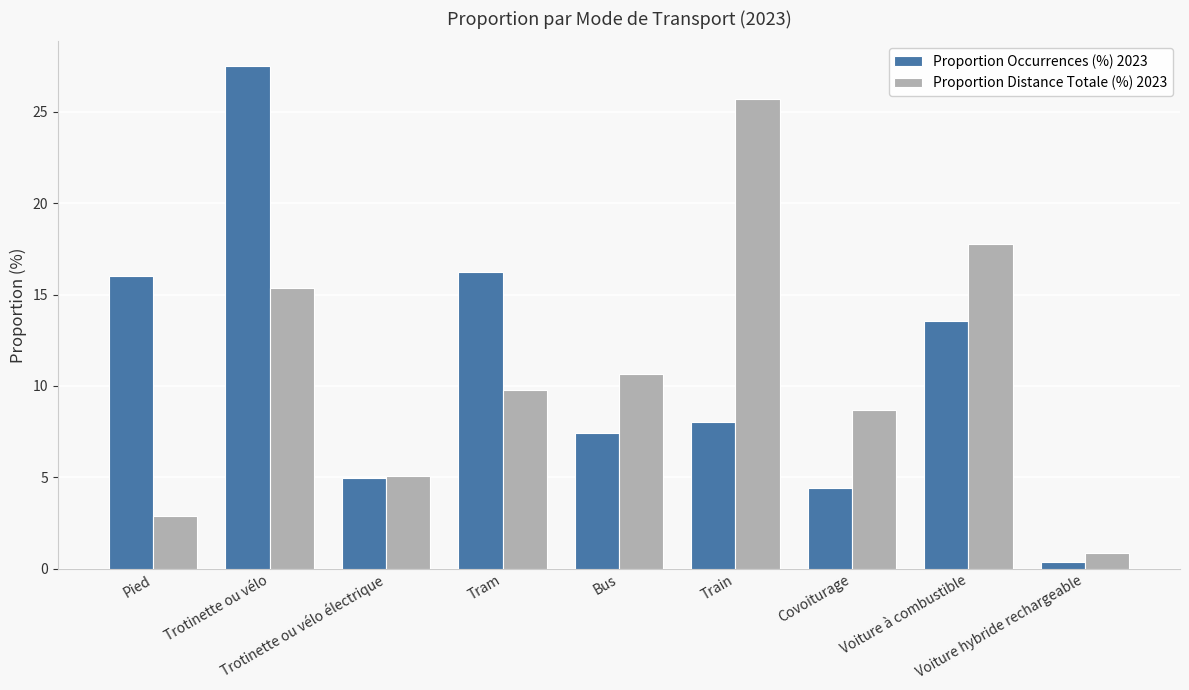

What position from the left is Tram?

4